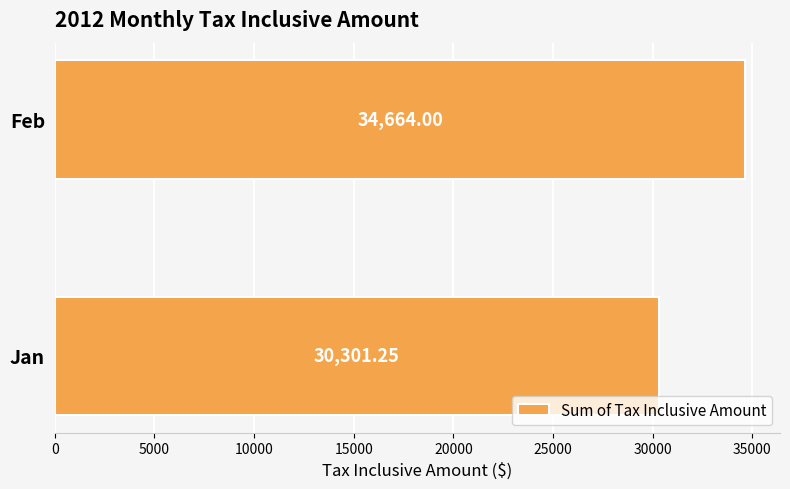

Rank the categories by value from lowest to highest.

Jan, Feb